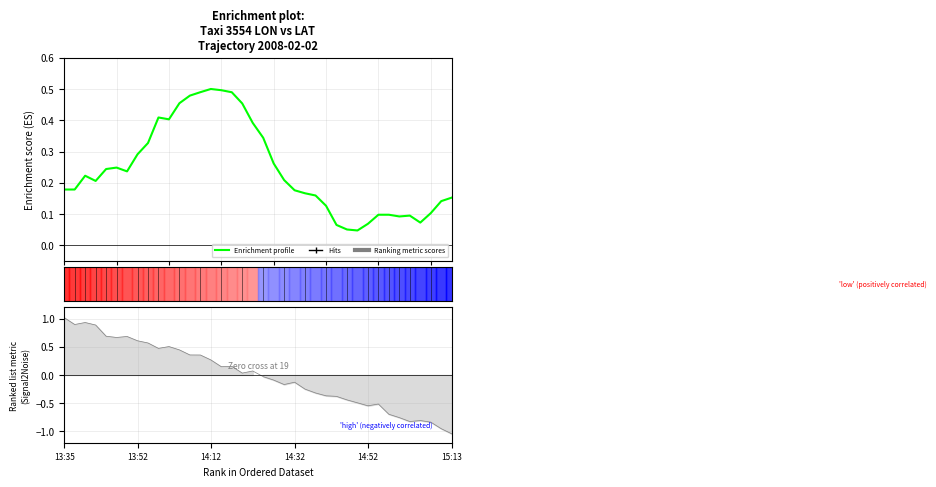

True or false: the data shows 0.5 at 20.

False